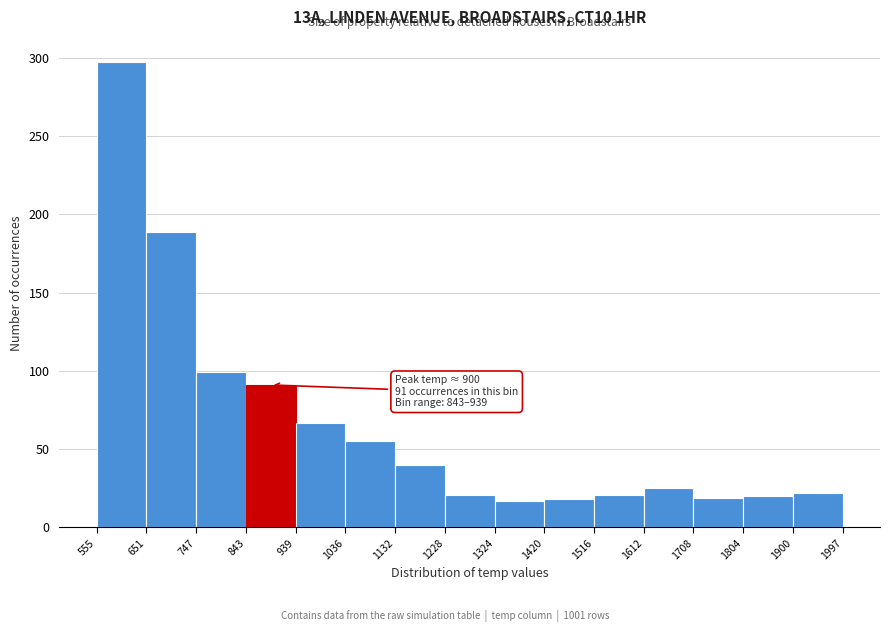

Which range on the x-axis has the tallest bar?

555 to 651